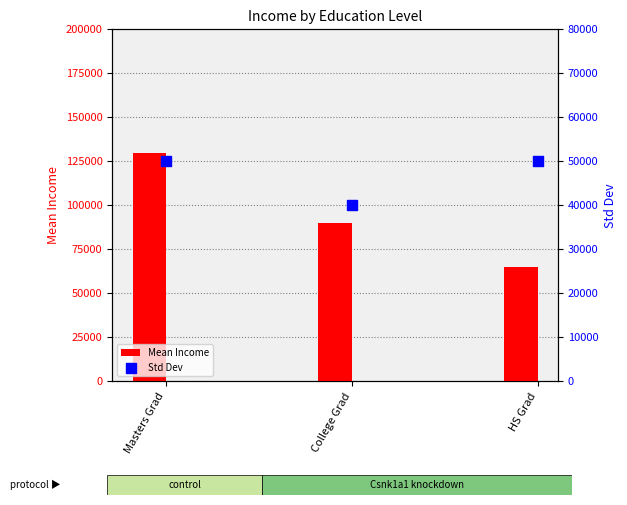

At which category is the sum across all series the highest?

Masters Grad